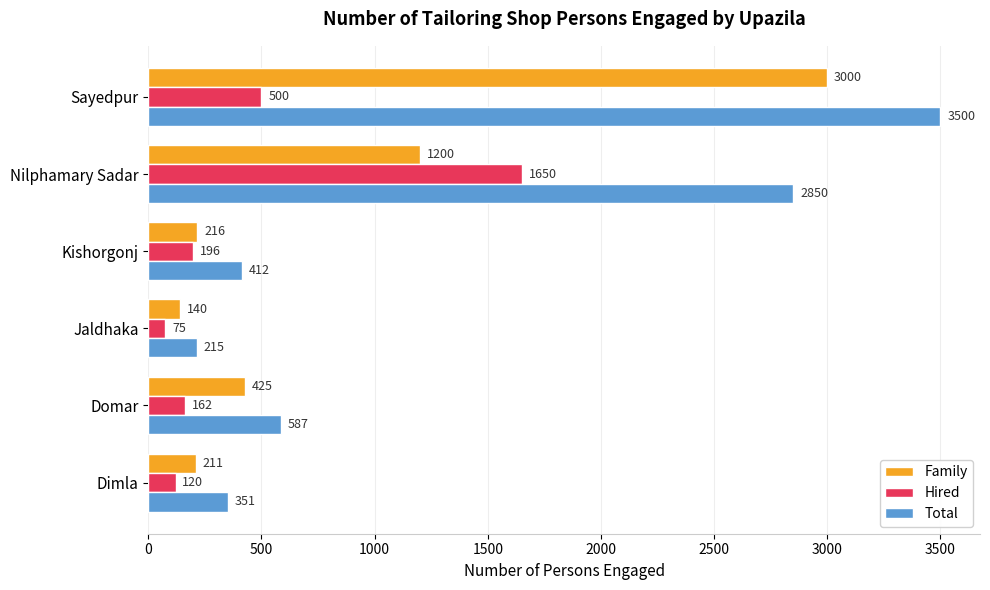

What is the difference between the second highest and minimum values in the Family series?

1060